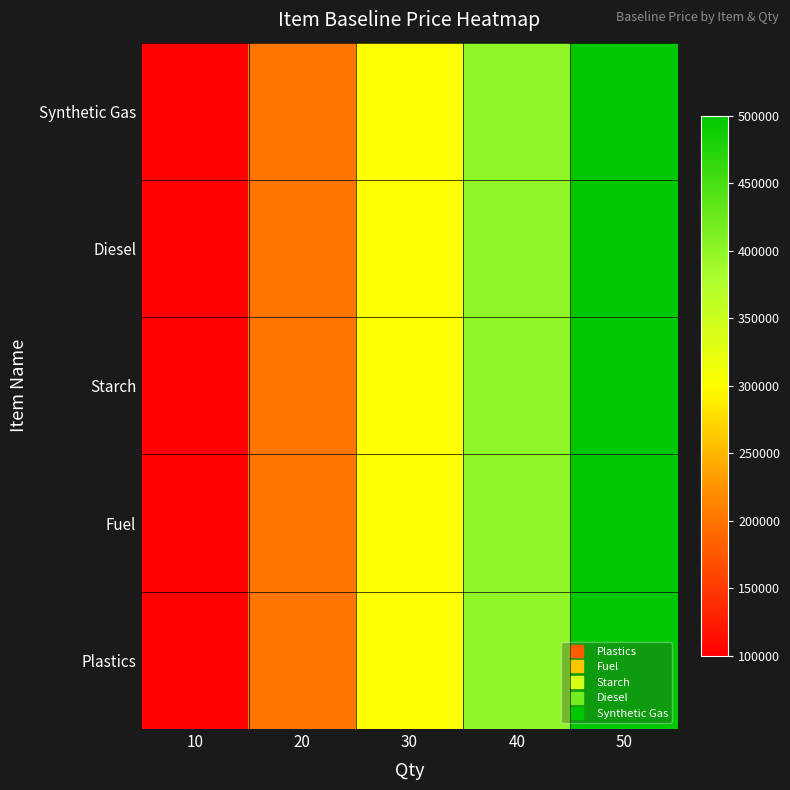

Which series changed the most between 10 and 50?

Plastics